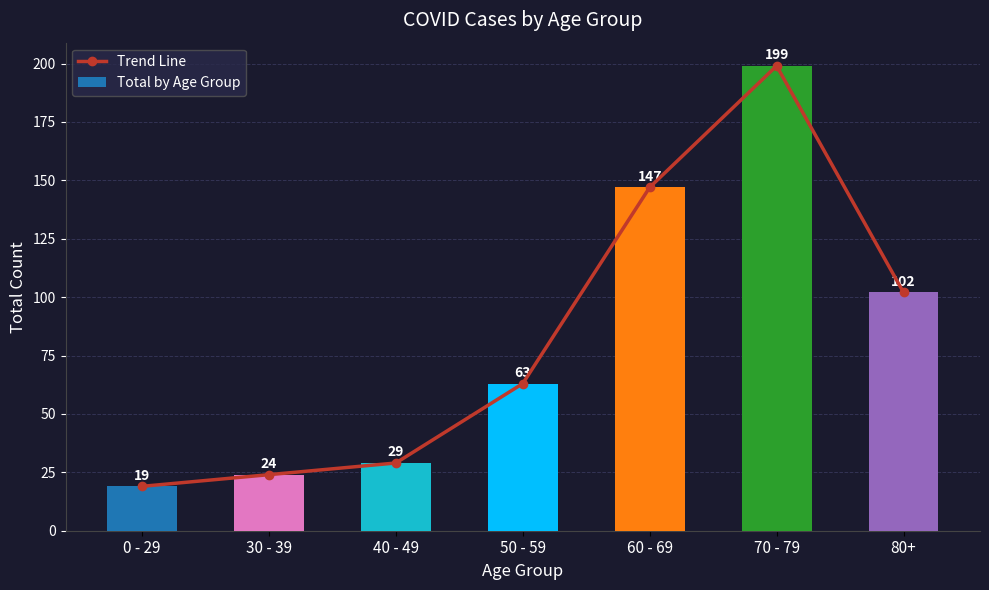

What position from the left is 60 - 69?

5